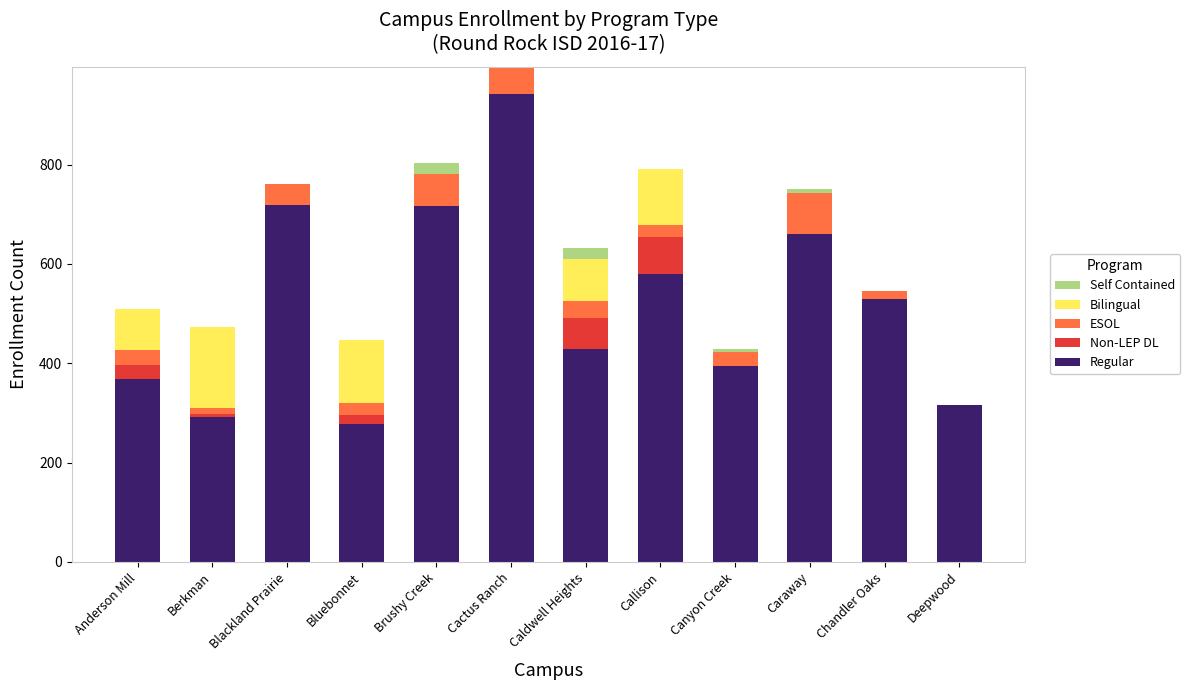

What is the total value across all series at Blackland Prairie?

762